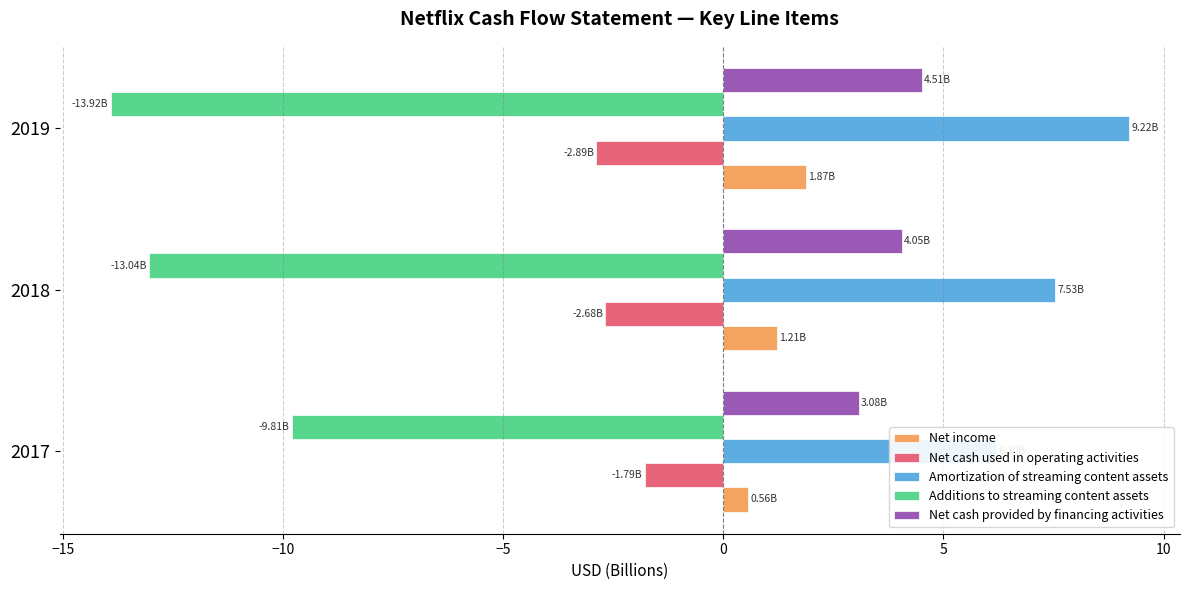

Rank the series by their maximum value, from lowest to highest.

Additions to streaming content assets, Net cash used in operating activities, Net income, Net cash provided by financing activities, Amortization of streaming content assets